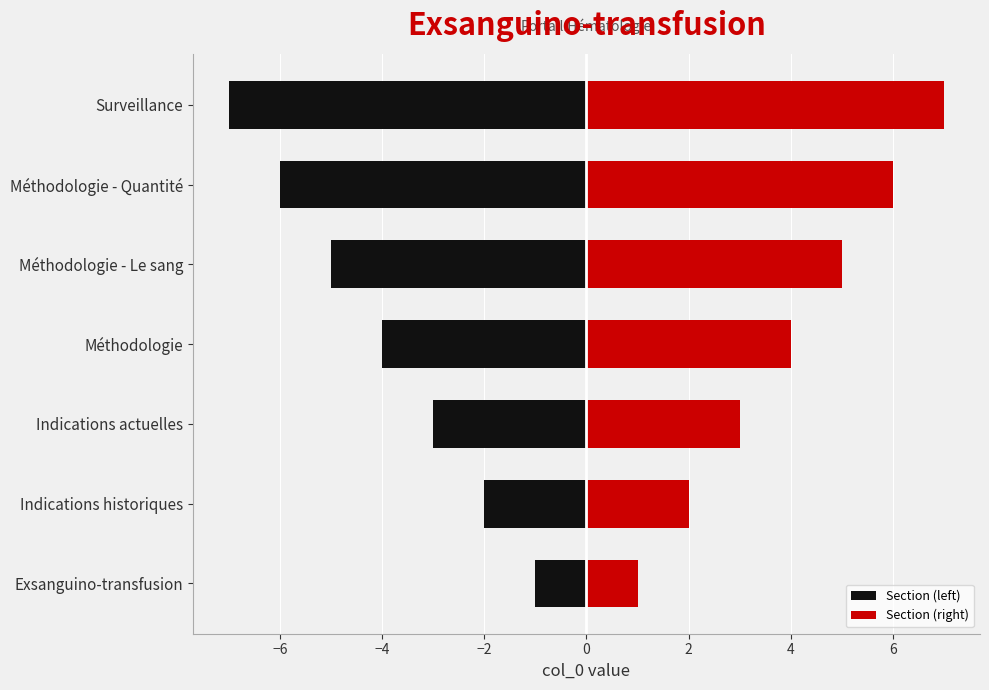

The value of Section (left) at Méthodologie - Quantité is -6. True or false?

True